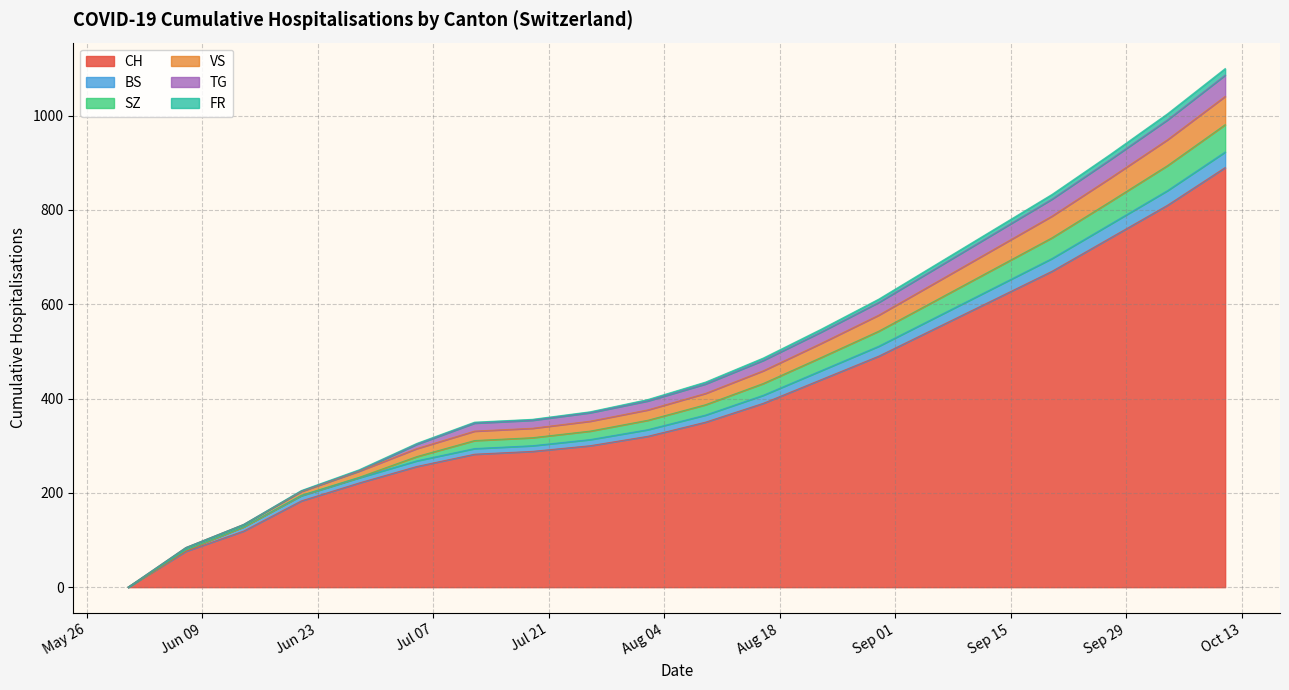

What is the highest value of the CH series?

890